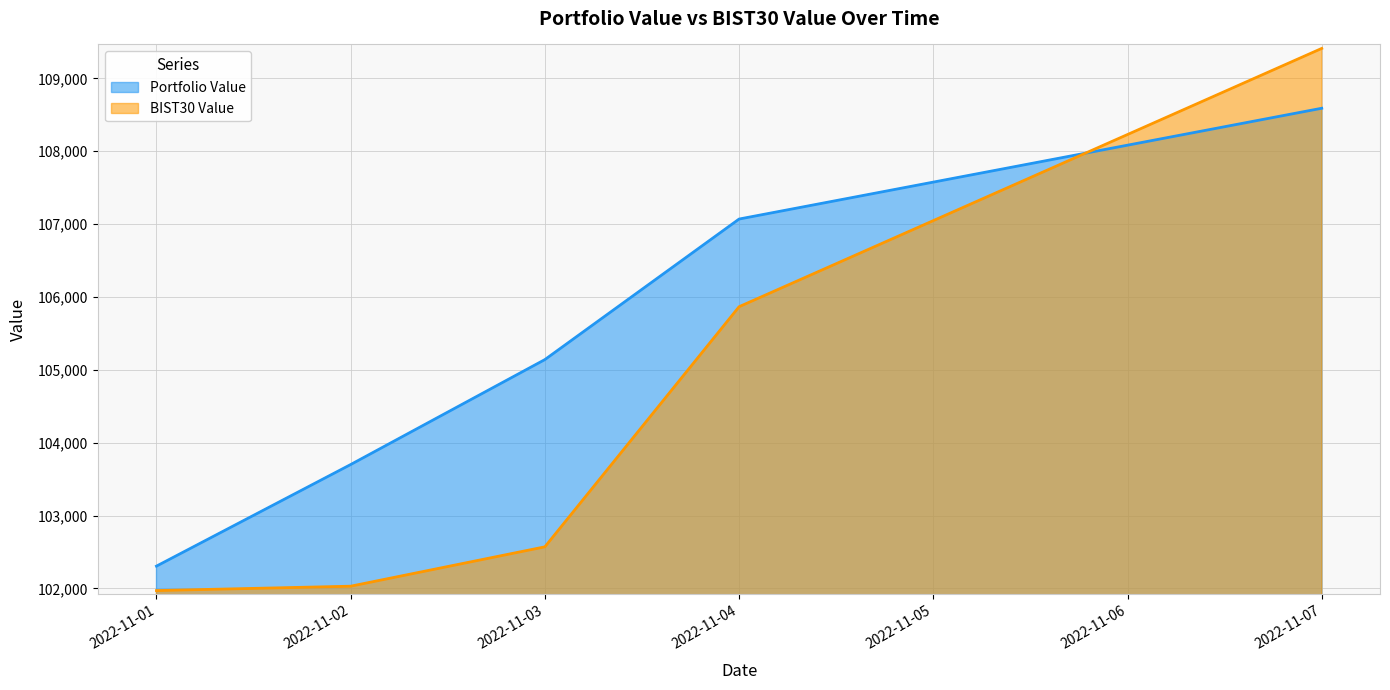

What is the value of the BIST30 Value point at the 1st from the left?

101969.7